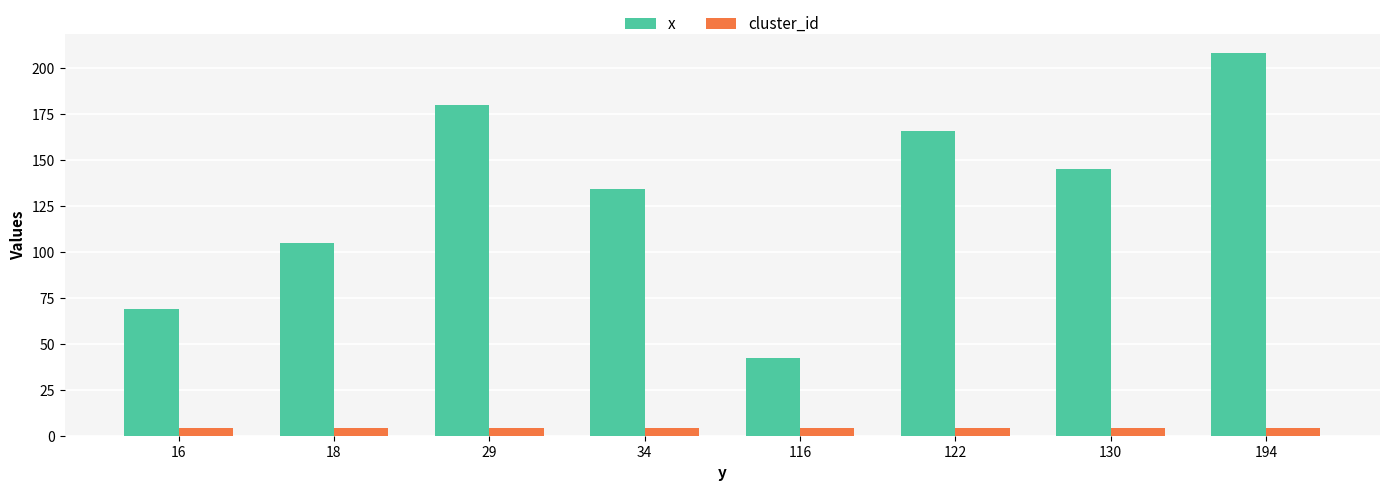

What is the value of the cluster_id bar at the 3rd from the left?

4